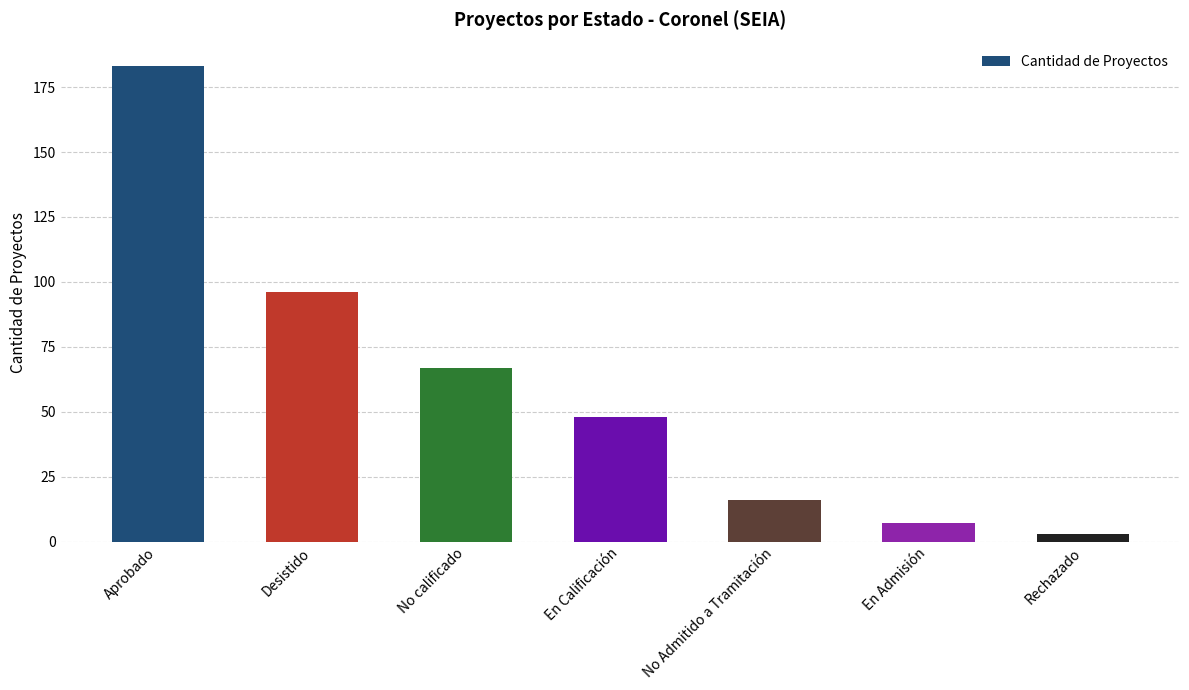

What is the sum of all values?

420